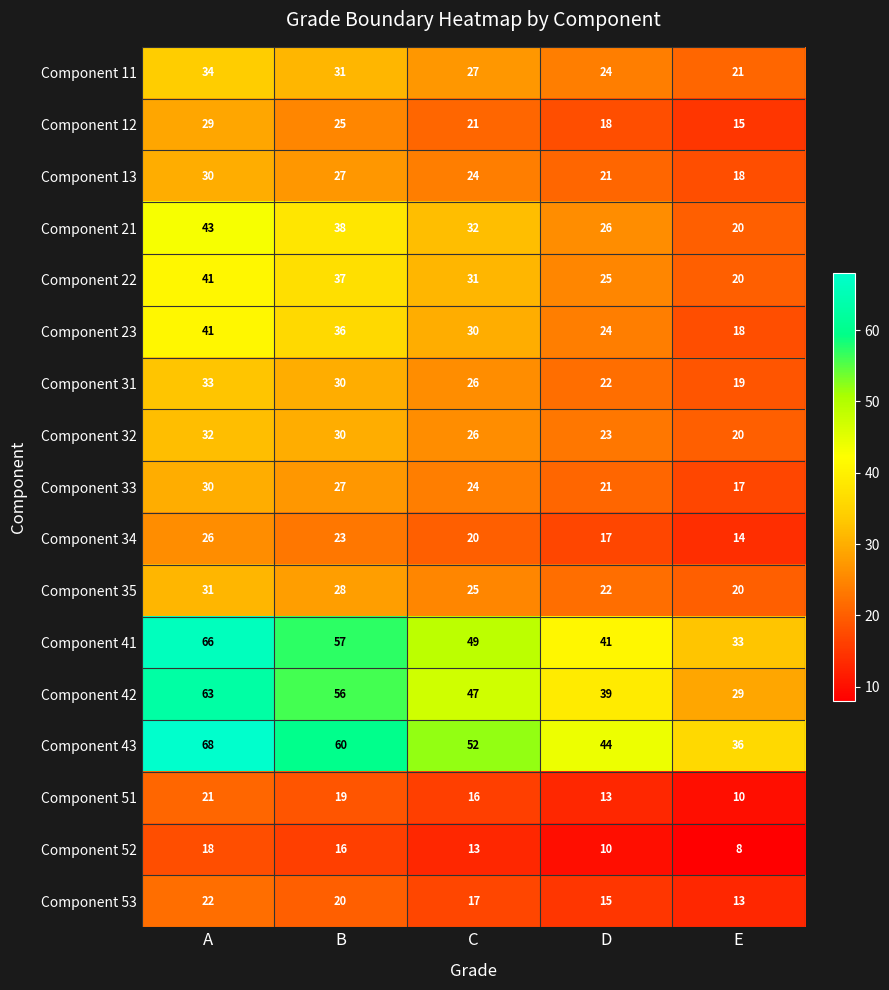

At which category is the sum across all series the highest?

A